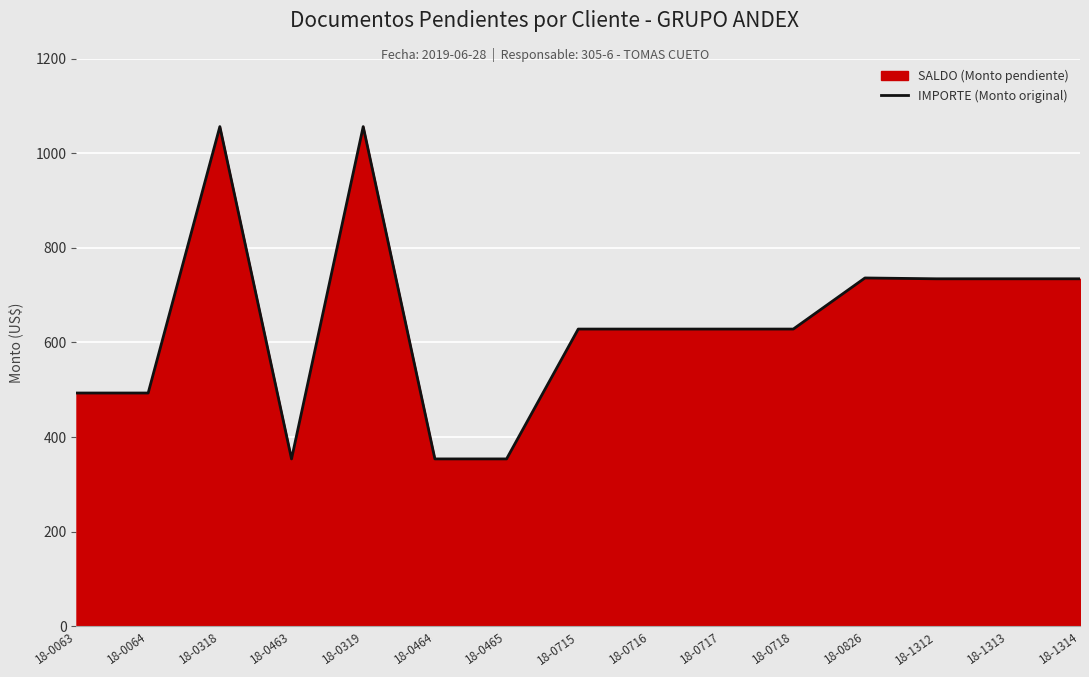

Does the chart display data point markers on the line(s)?

No